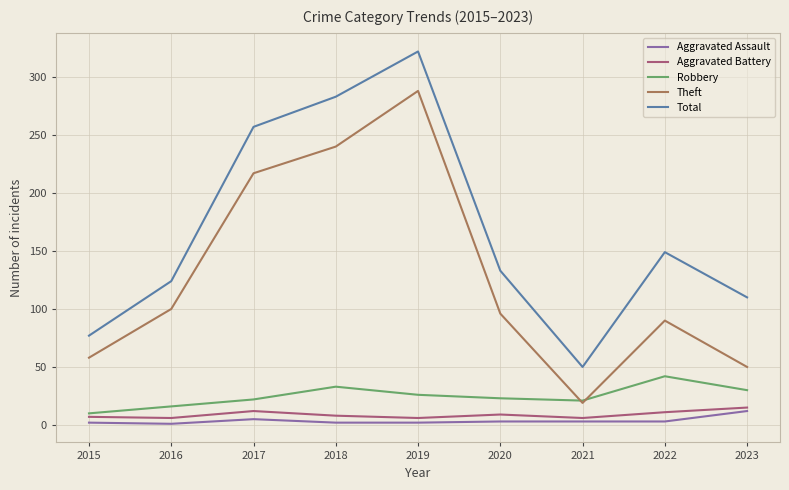

True or false: Theft and Aggravated Battery intersect in this chart.

False